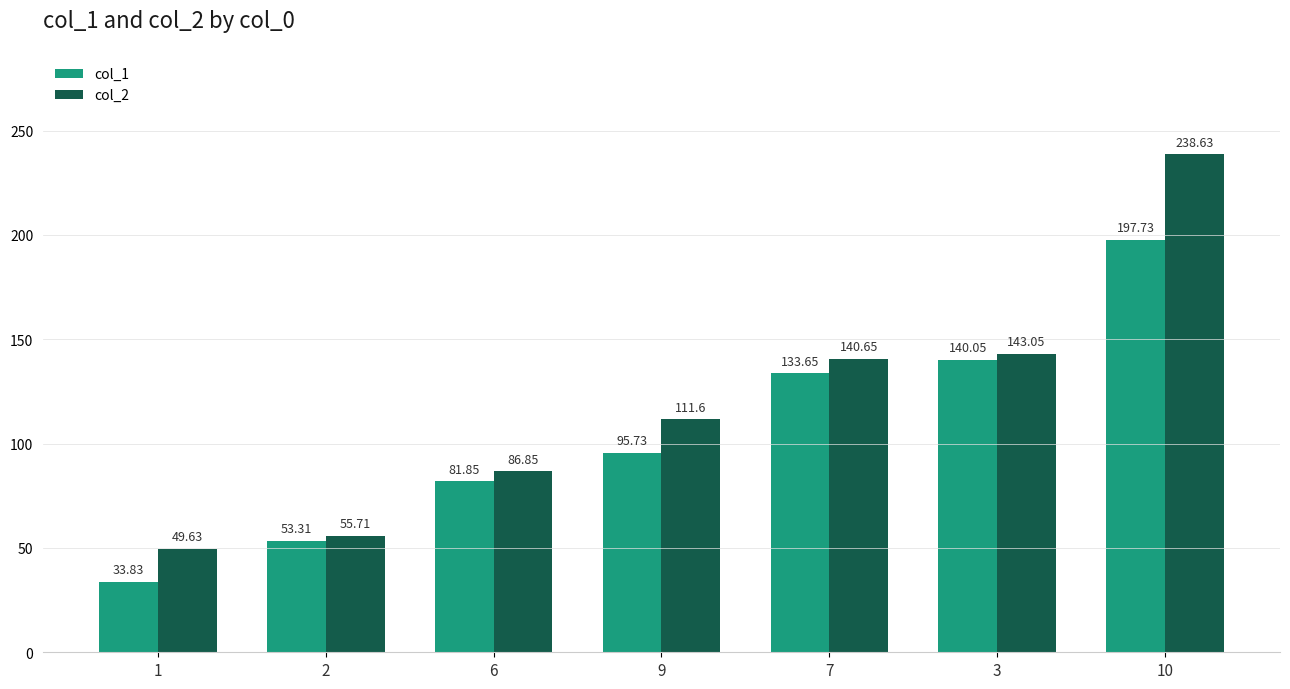

Which series changed the most between 6 and 9?

col_2